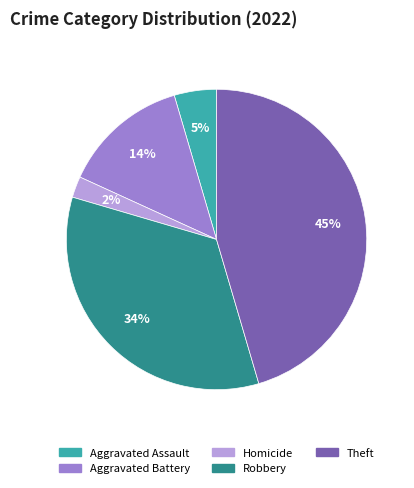

To the nearest percent, what is the average slice percentage?

20%